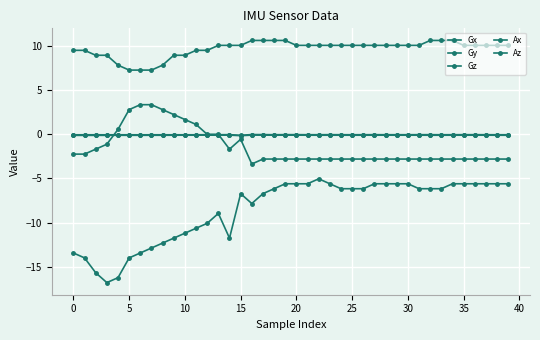

Which category has the lowest value in the Gx series?

16